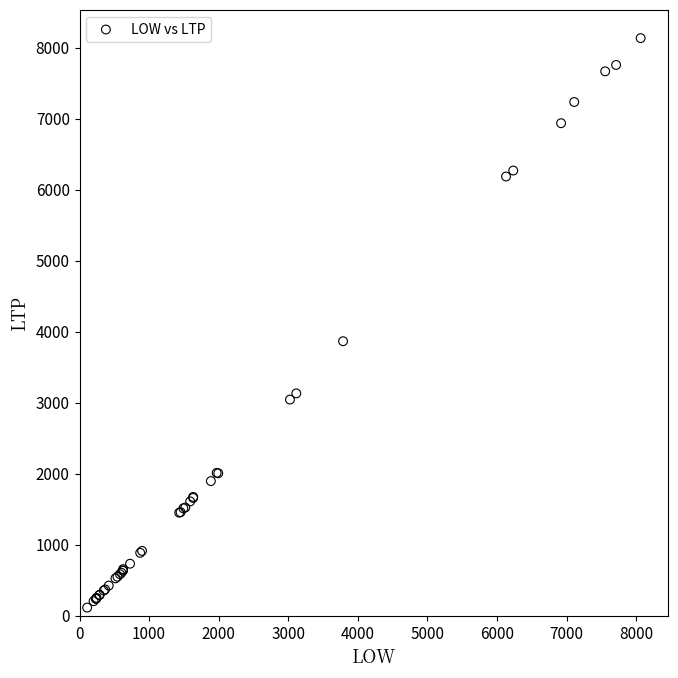

What Y value in the scatter plot is closest to 4123?

3864.8